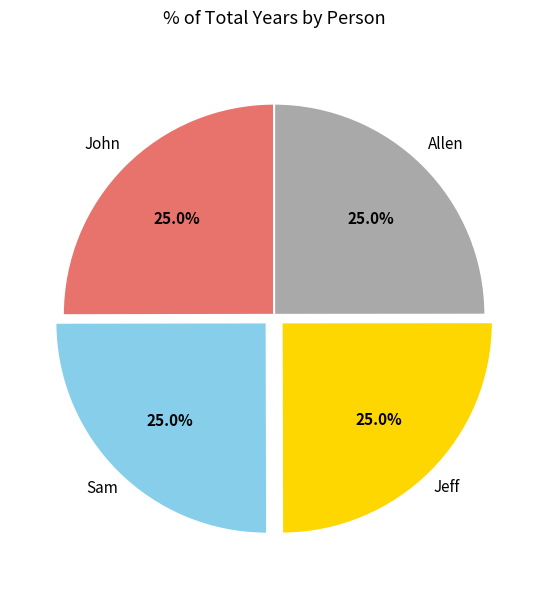

How many segments does this pie chart have?

4